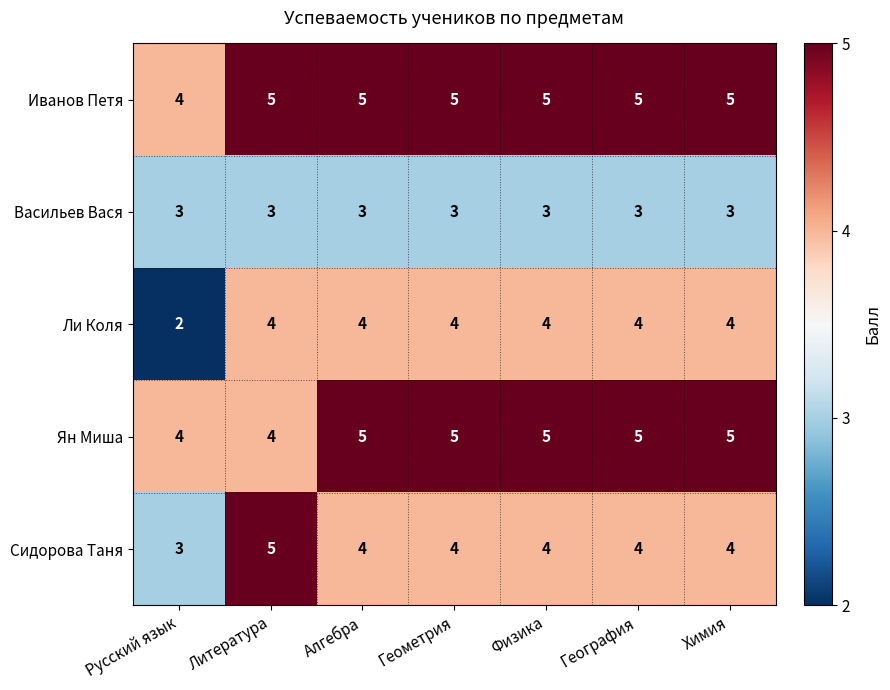

Is it true that Ян Миша equals 8 at Алгебра?

False